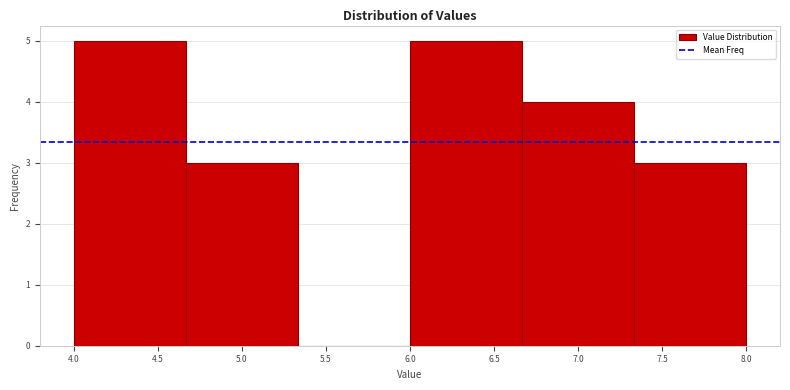

Reading left to right, list every bar in this chart as the range it spans on the x-axis followed by its height. Neither the bar edges nor the heights are printed on the chart, so give them approximately, as read against the axes.

4.00 to 4.65: 5
4.65 to 5.35: 3
5.35 to 6.00: 0
6.00 to 6.65: 5
6.65 to 7.35: 4
7.35 to 8.00: 3